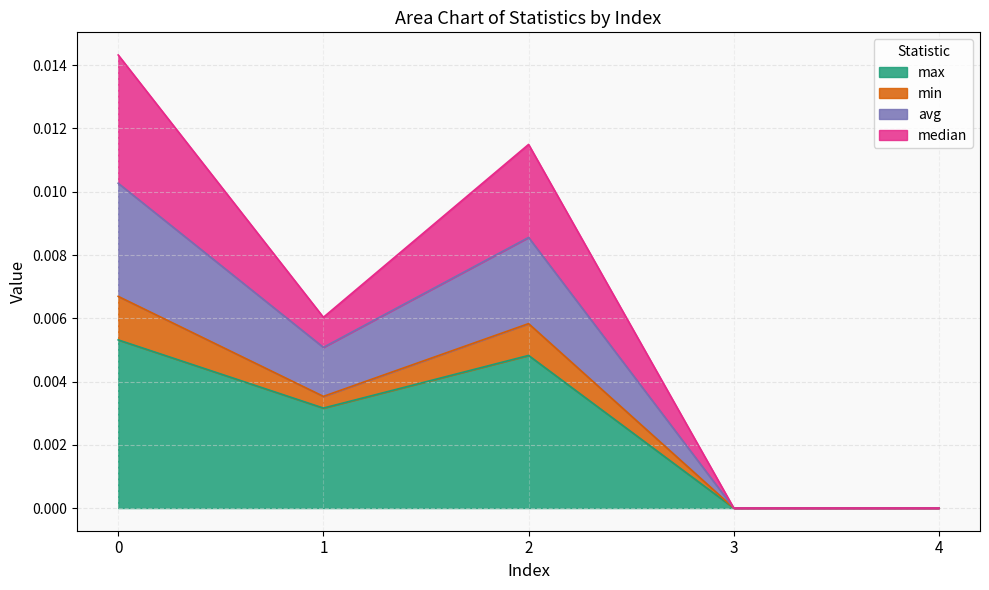

What are all the series names shown in the legend?

max, min, avg, median